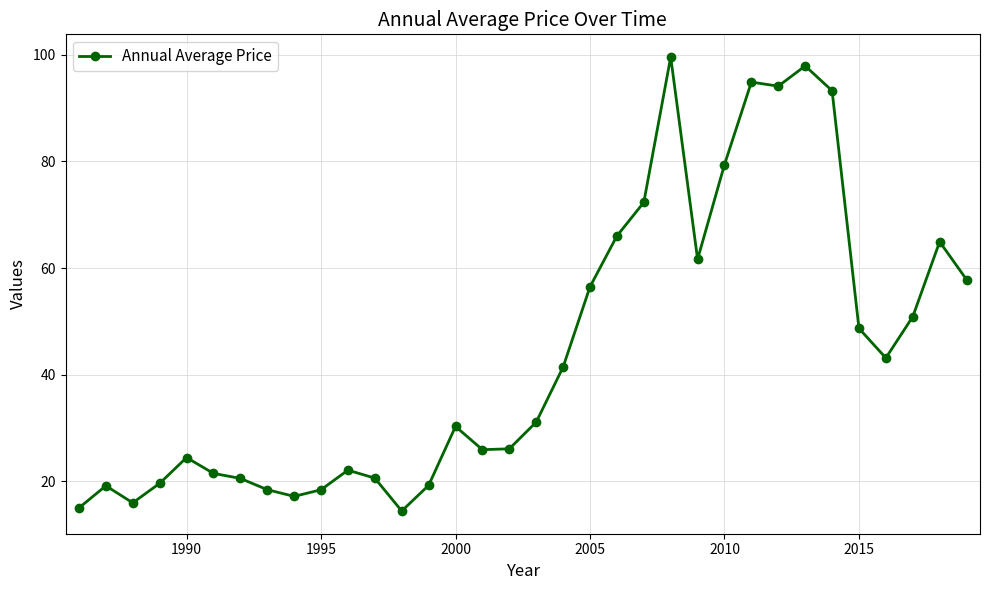

What is the maximum value shown in the chart?

99.6